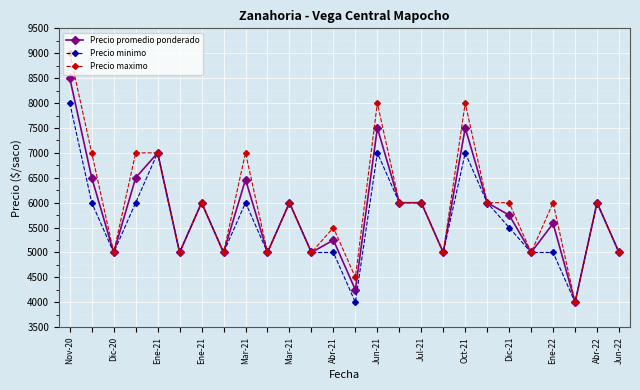

What are all the series names shown in the legend?

Precio promedio ponderado, Precio minimo, Precio maximo